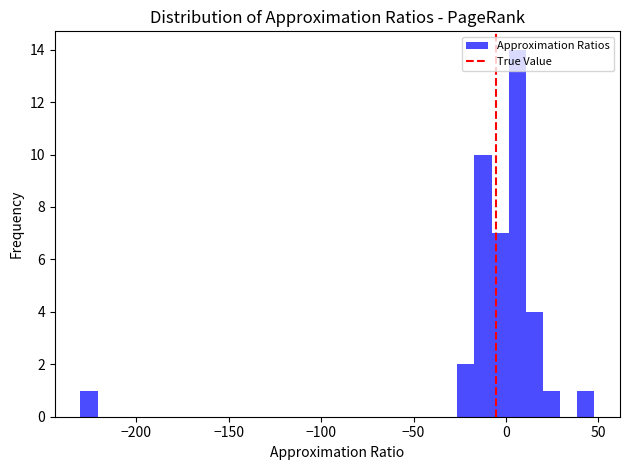

Read against the x-axis, roughly where is the centre of the tallest bar?

5